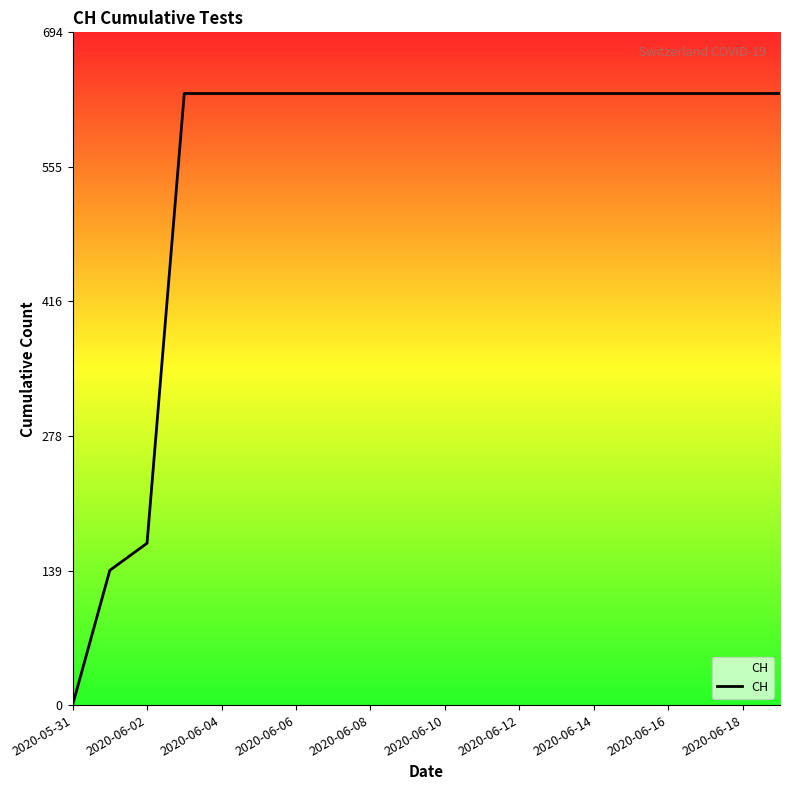

True or false: the data shows 334 at 2020-06-14.

False